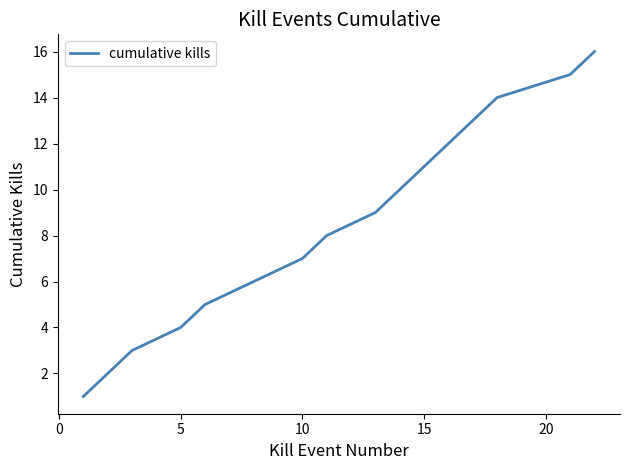

Count the number of data series in this chart.

1